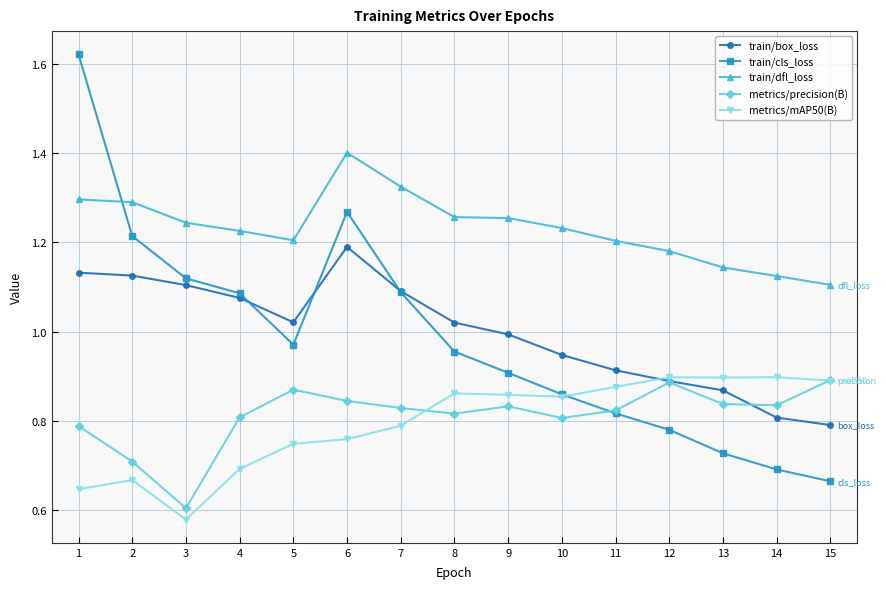

At which category does train/cls_loss reach its first local peak?

6